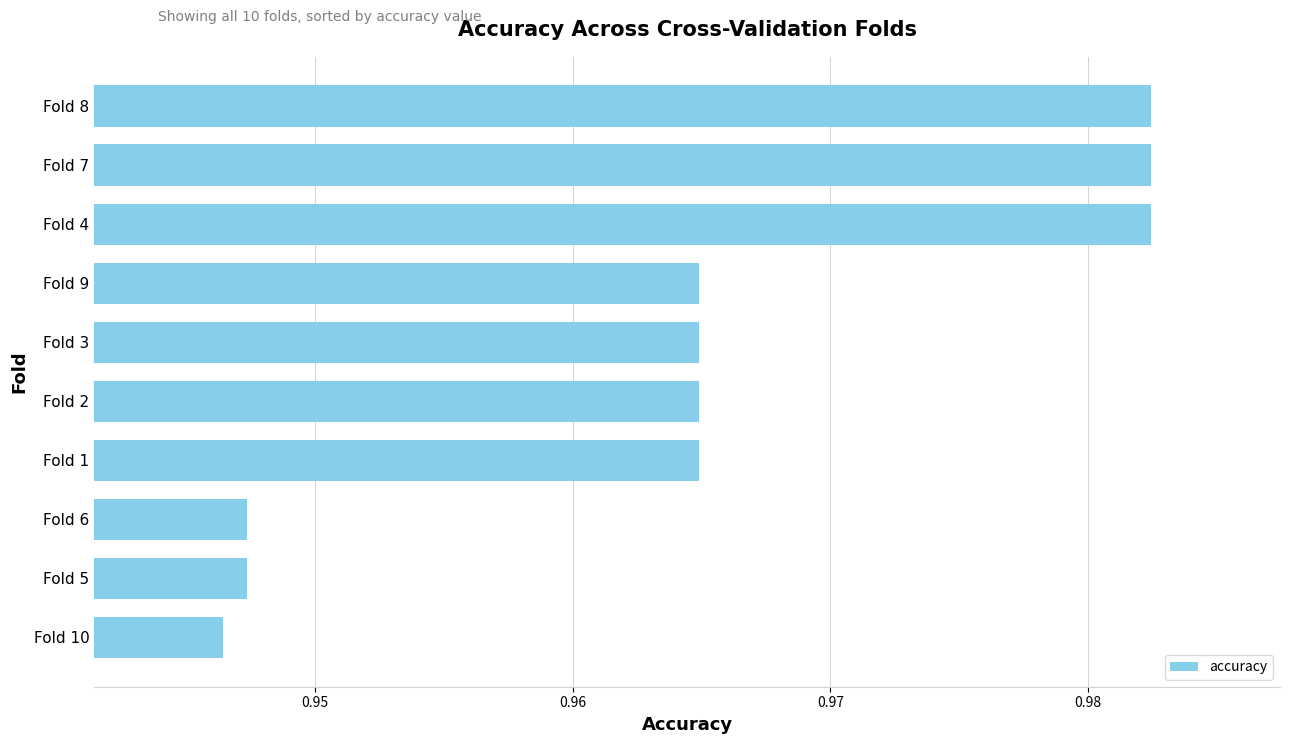

Which label corresponds to the smallest value in the chart?

Fold 10